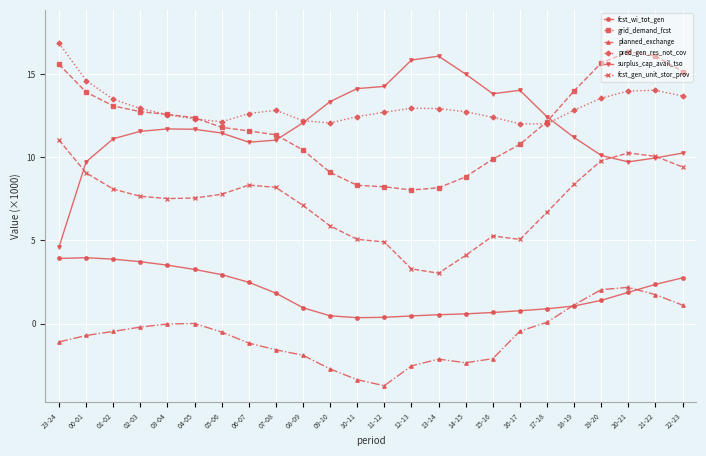

How many data points does each series have?

24